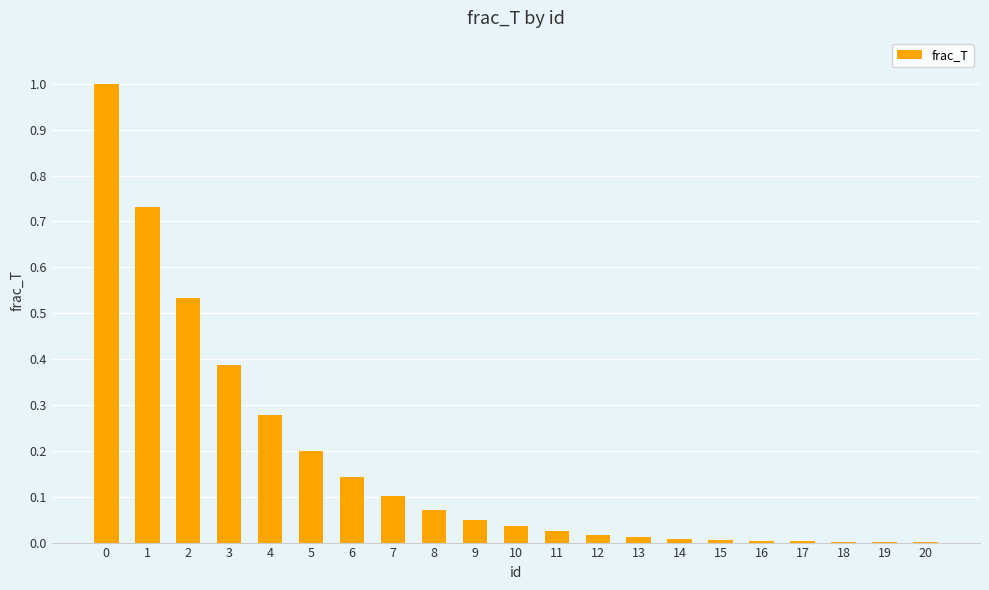

What is the change in value from 4 to 9?

-0.2